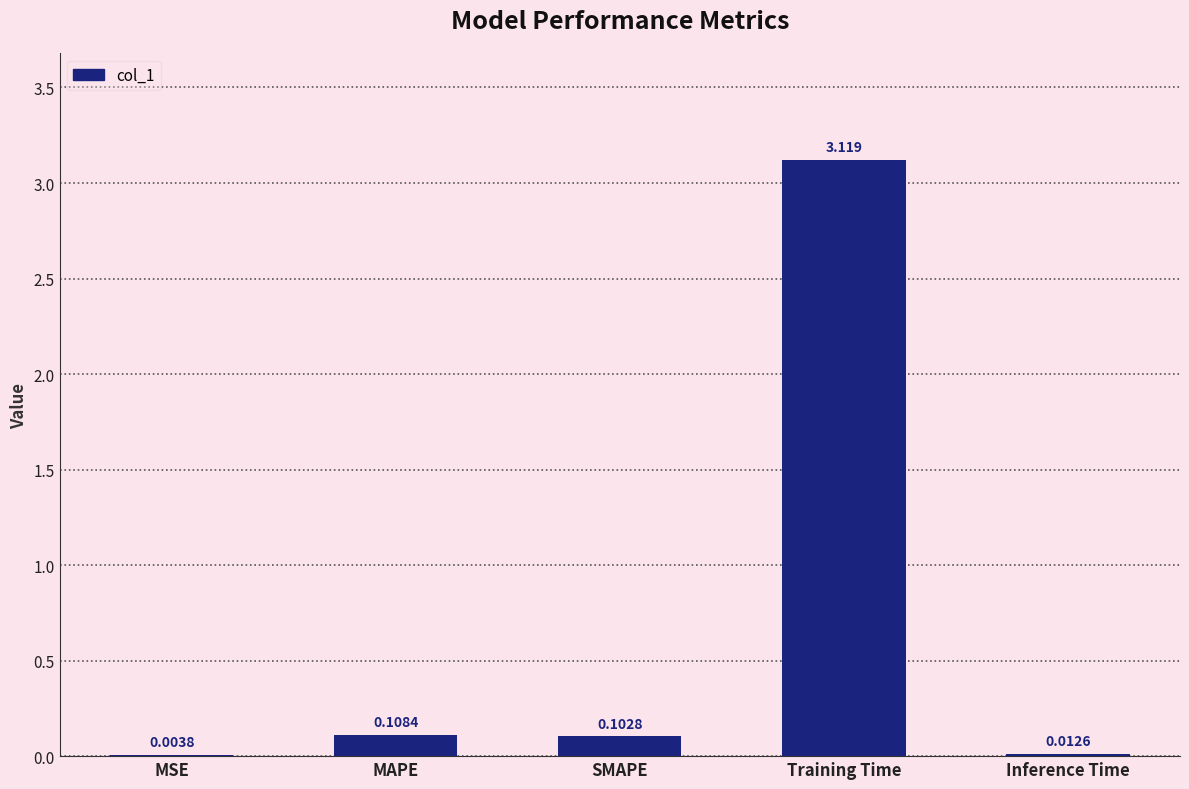

At which category does the chart reach its peak across all series?

Training Time